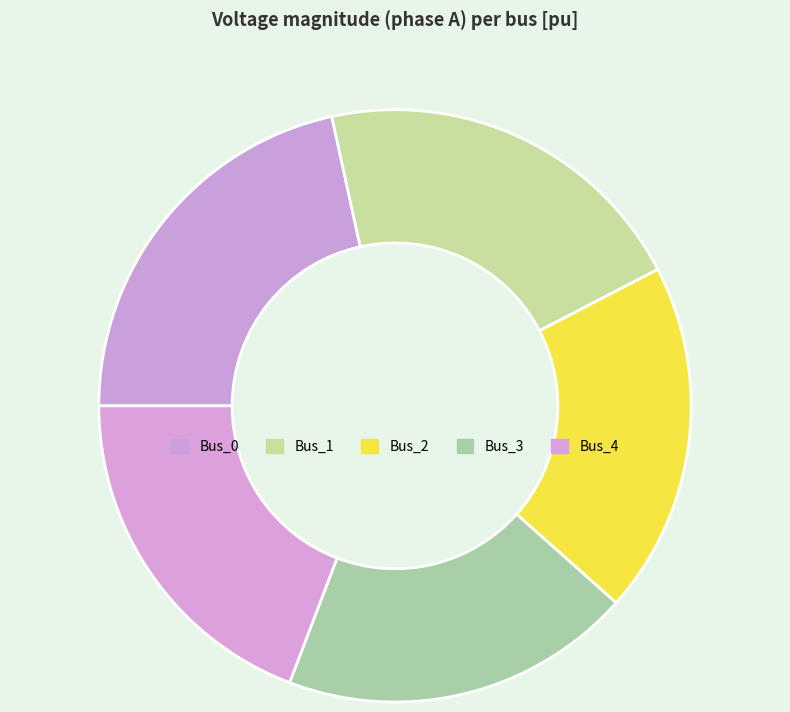

Which slice is the largest?

Bus_0